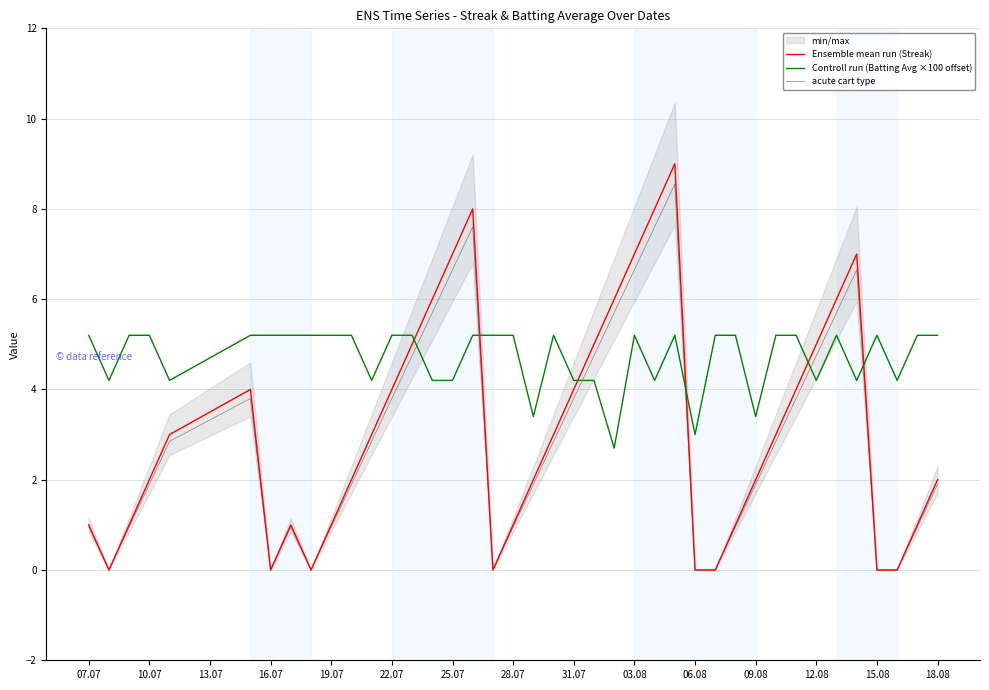

After their last crossing, which series has the higher values: Controll run (Batting Avg ×100 offset) or acute cart type?

Controll run (Batting Avg ×100 offset)